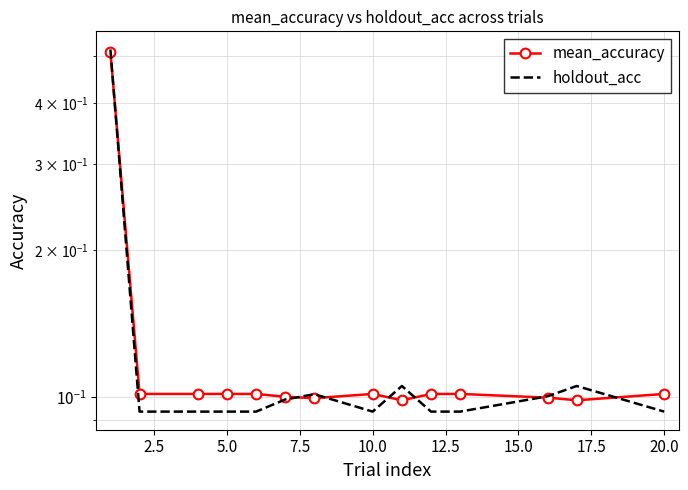

What value does the holdout_acc series have at 5.0?

0.1